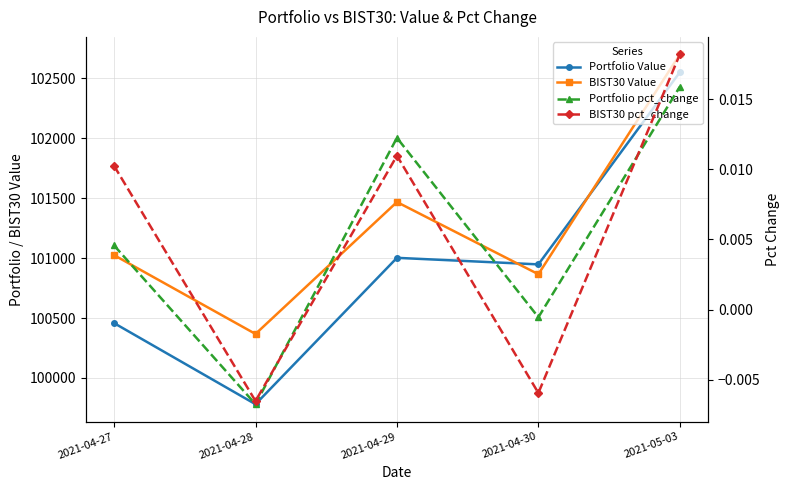

Which has a higher value, 2021-05-03 or 2021-04-28?

2021-05-03